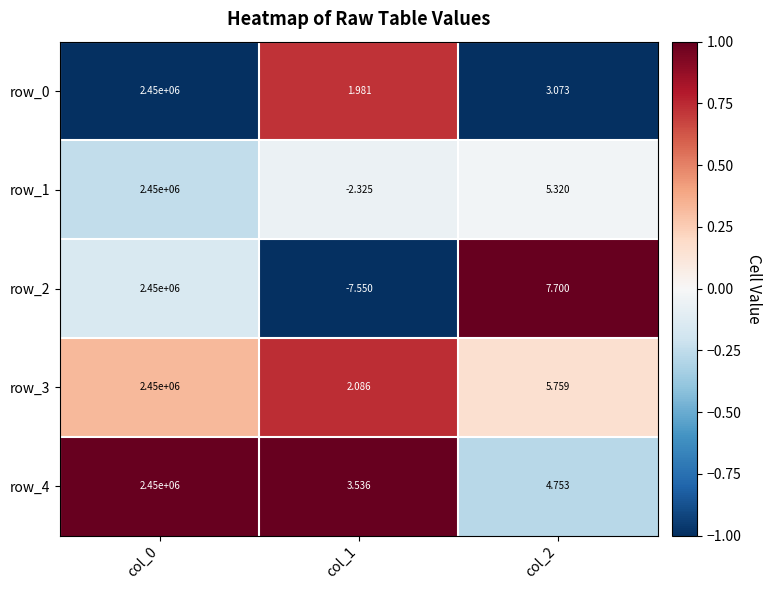

How many data points does each series have?

3